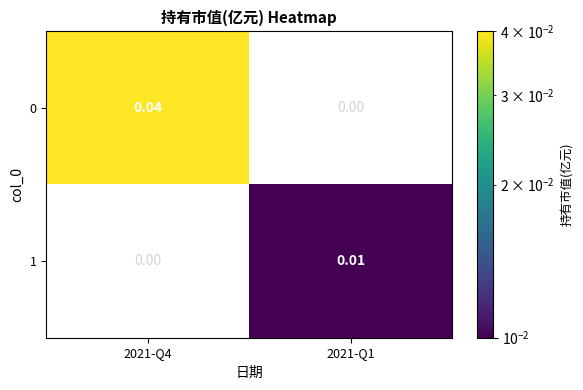

At how many categories does at least one series exceed 0?

2